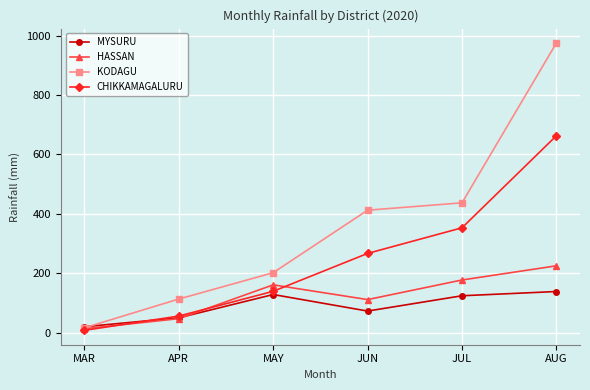

Is the value of HASSAN at MAR greater than the value of KODAGU at JUN?

No